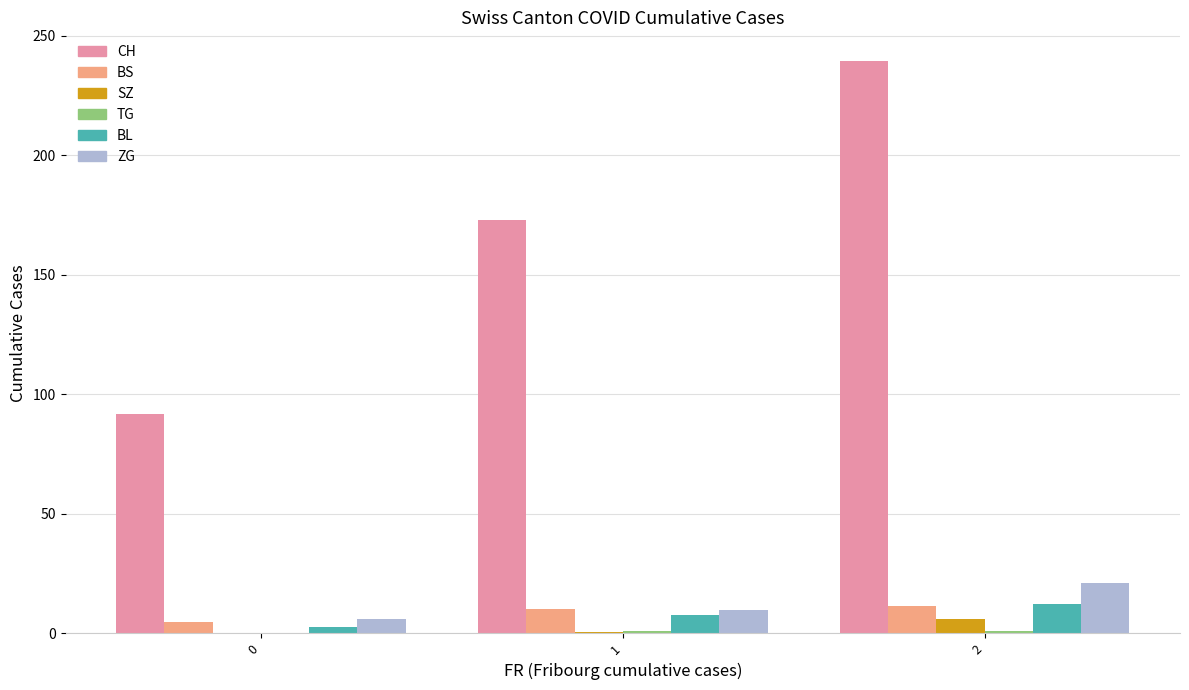

At which category is the sum across all series the highest?

2